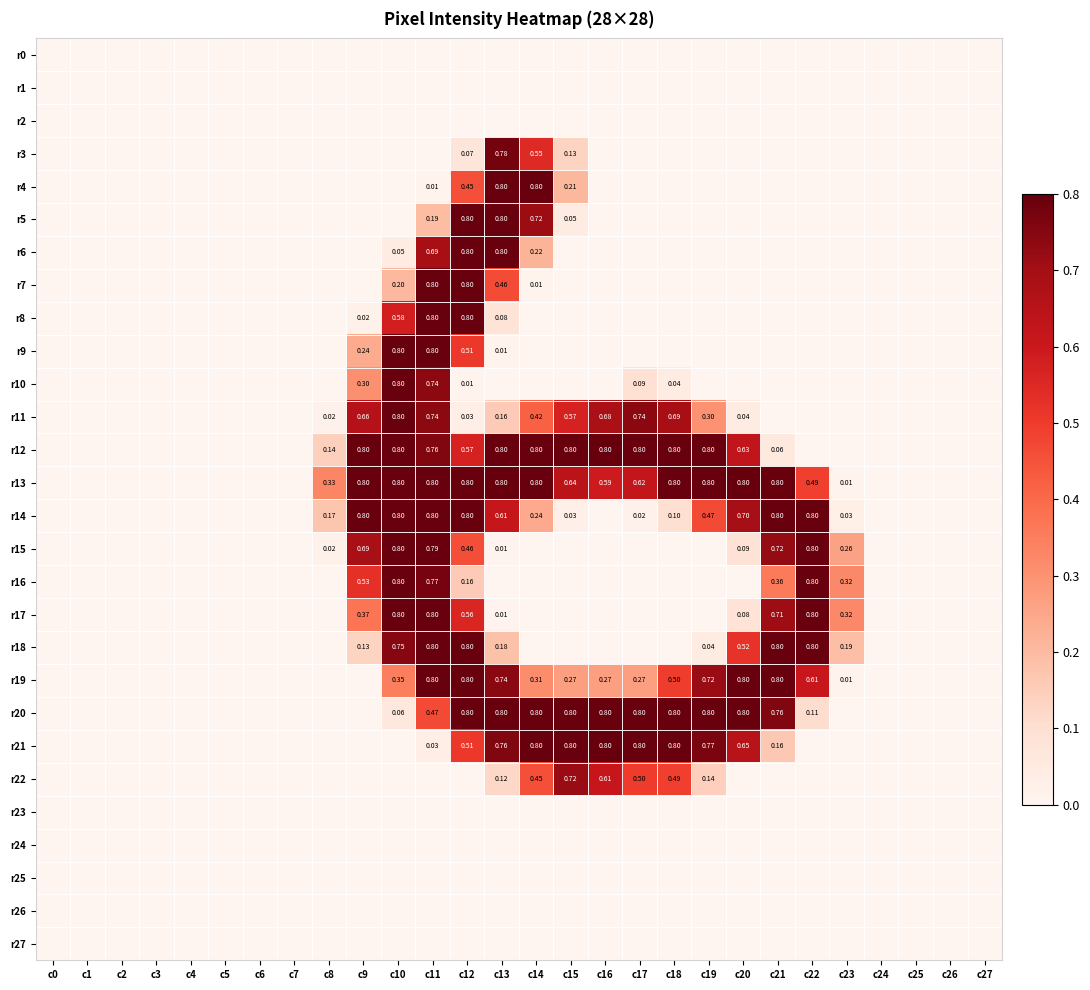

What is the difference between the maximum and minimum values in the r18 series?

0.8